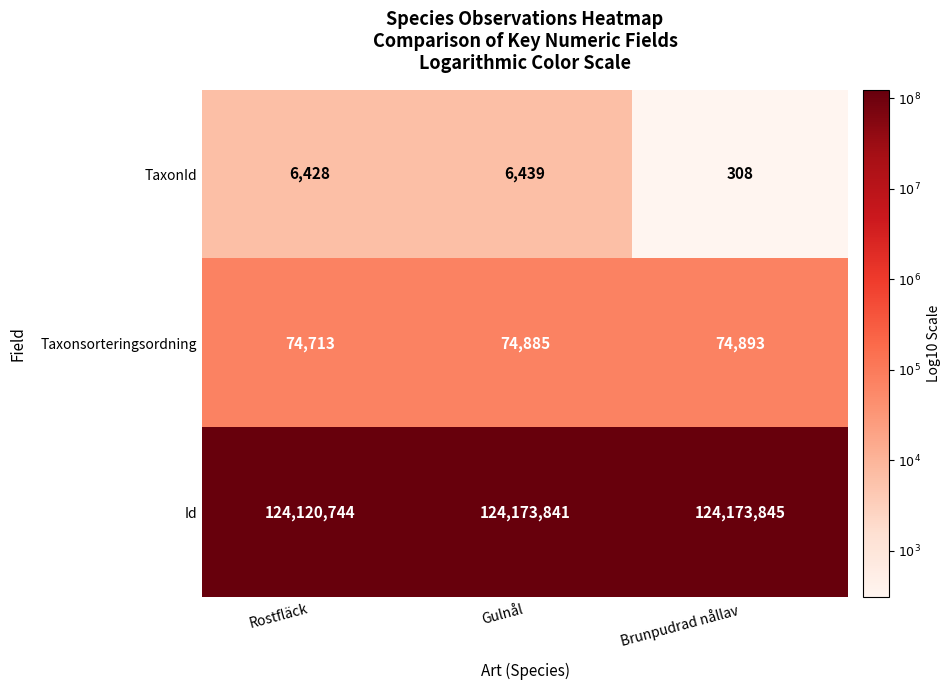

Which series changed the most between Rostfläck and Gulnål?

Id